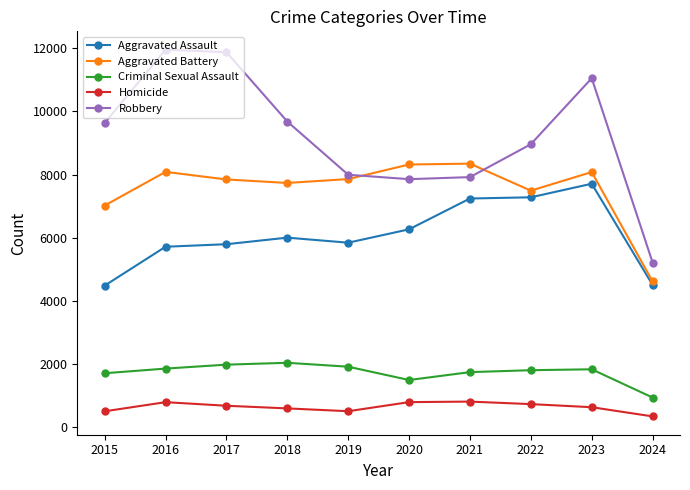

What is the value of the Aggravated Assault point at the 3rd from the left?

5793